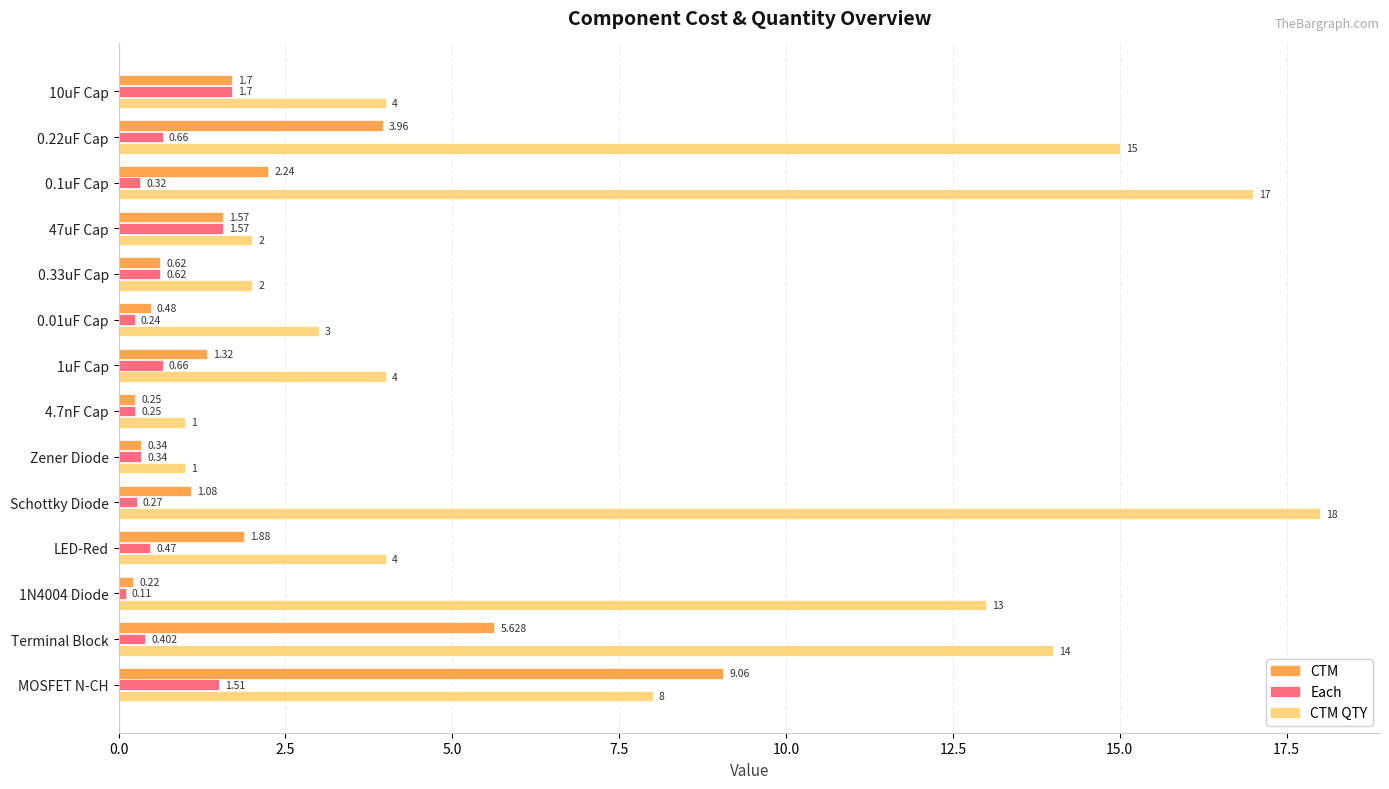

Which series changed the most between 1N4004 Diode and Terminal Block?

CTM